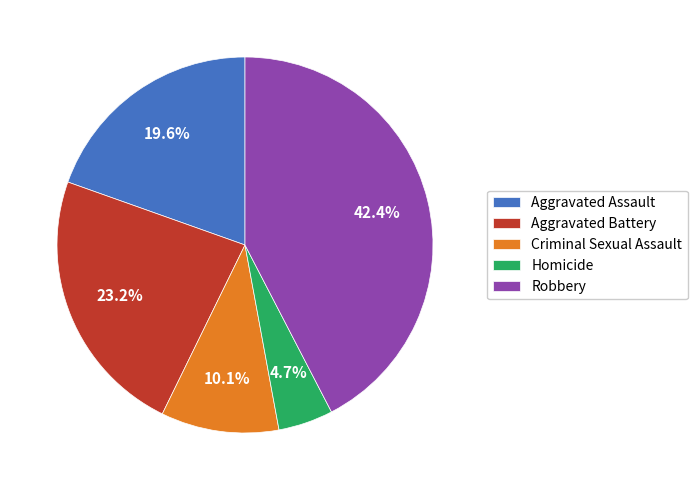

Count the number of slices in the pie.

5